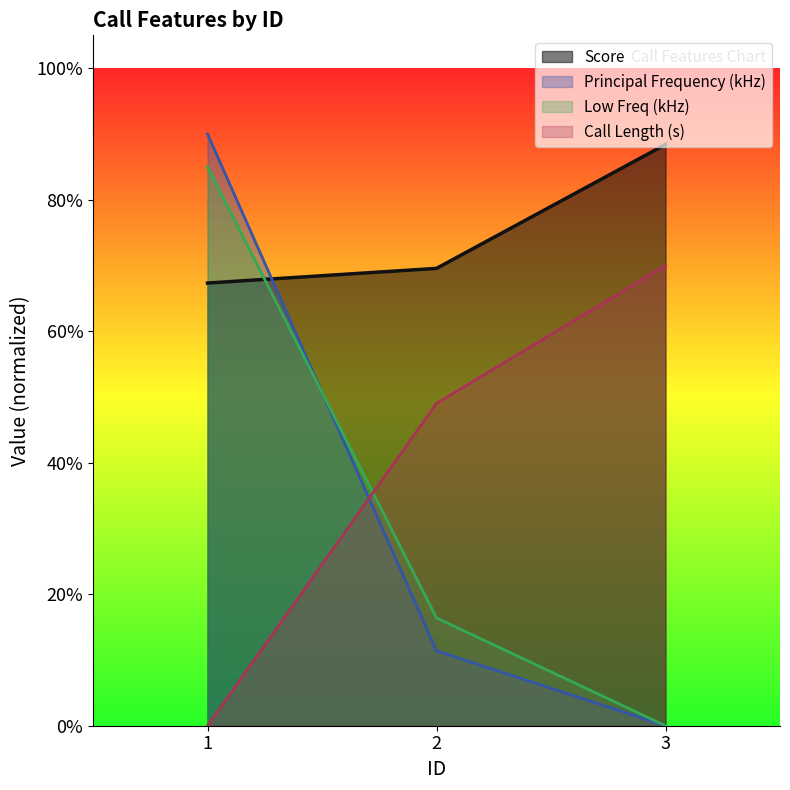

The value of Low Freq (kHz) at 2 is 0.3. True or false?

False